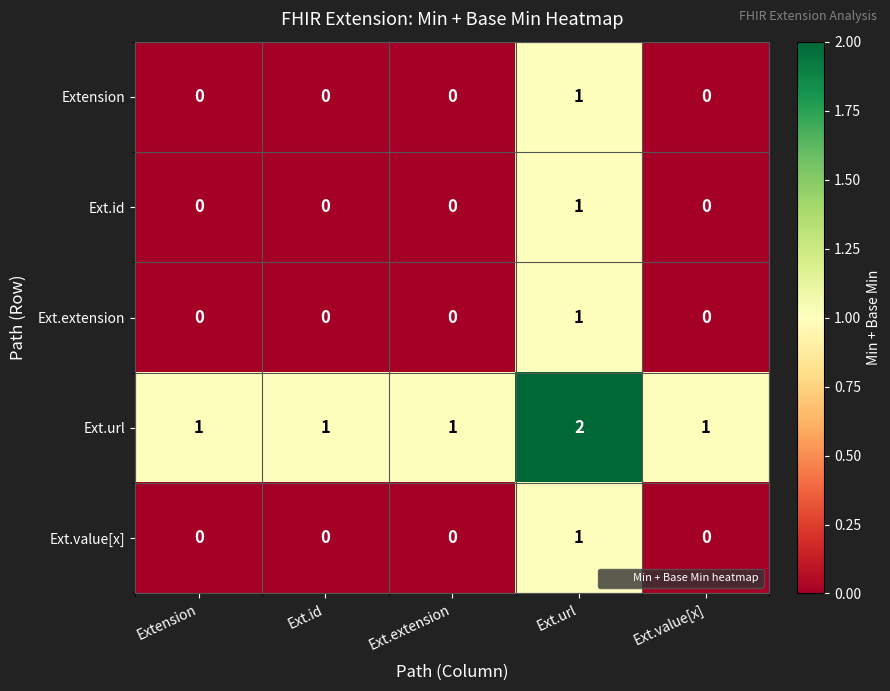

At which category does the chart reach its peak across all series?

Ext.url